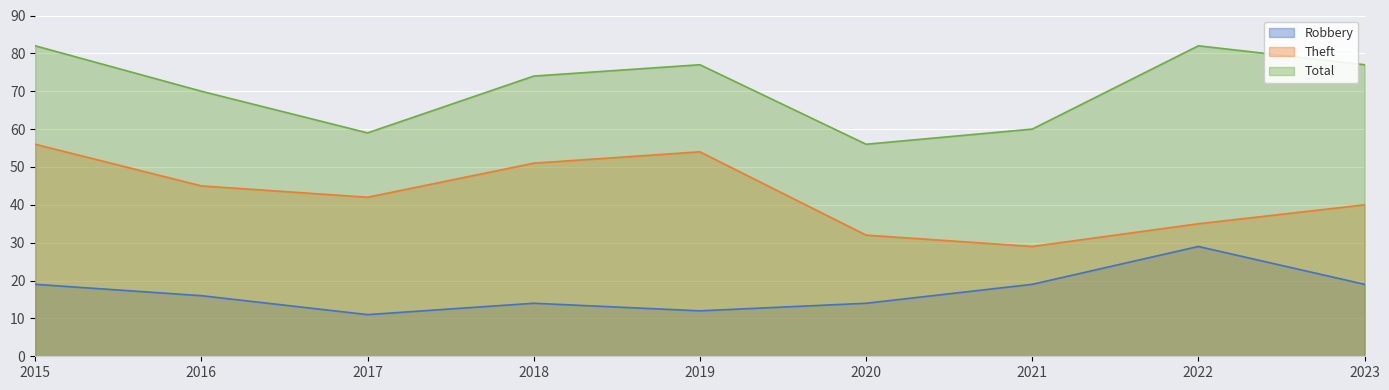

At which category does the chart reach its peak across all series?

2015